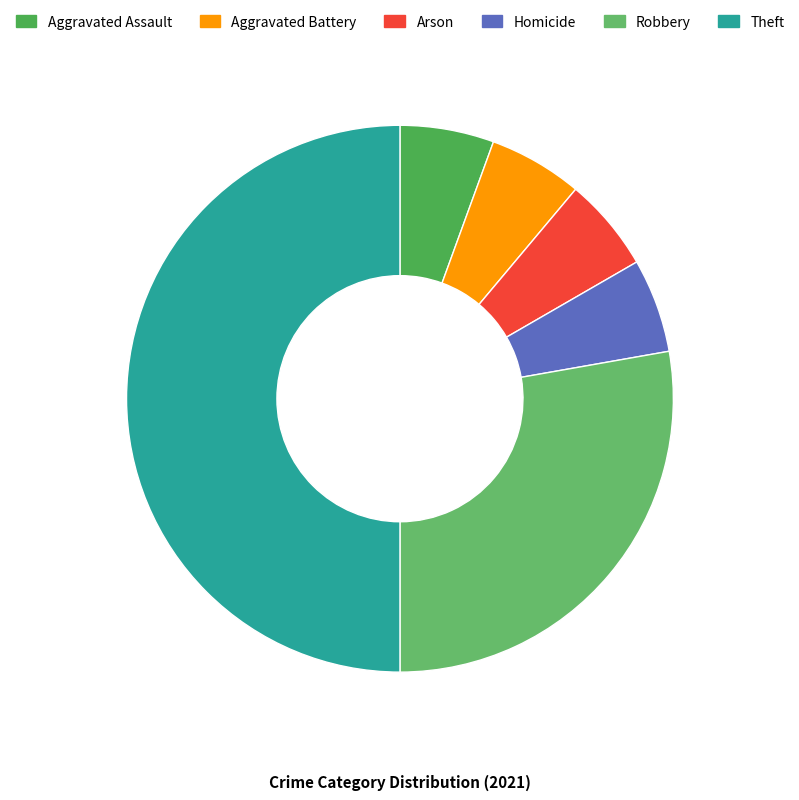

To the nearest percent, what is the difference between the largest and smallest slice percentages?

44%